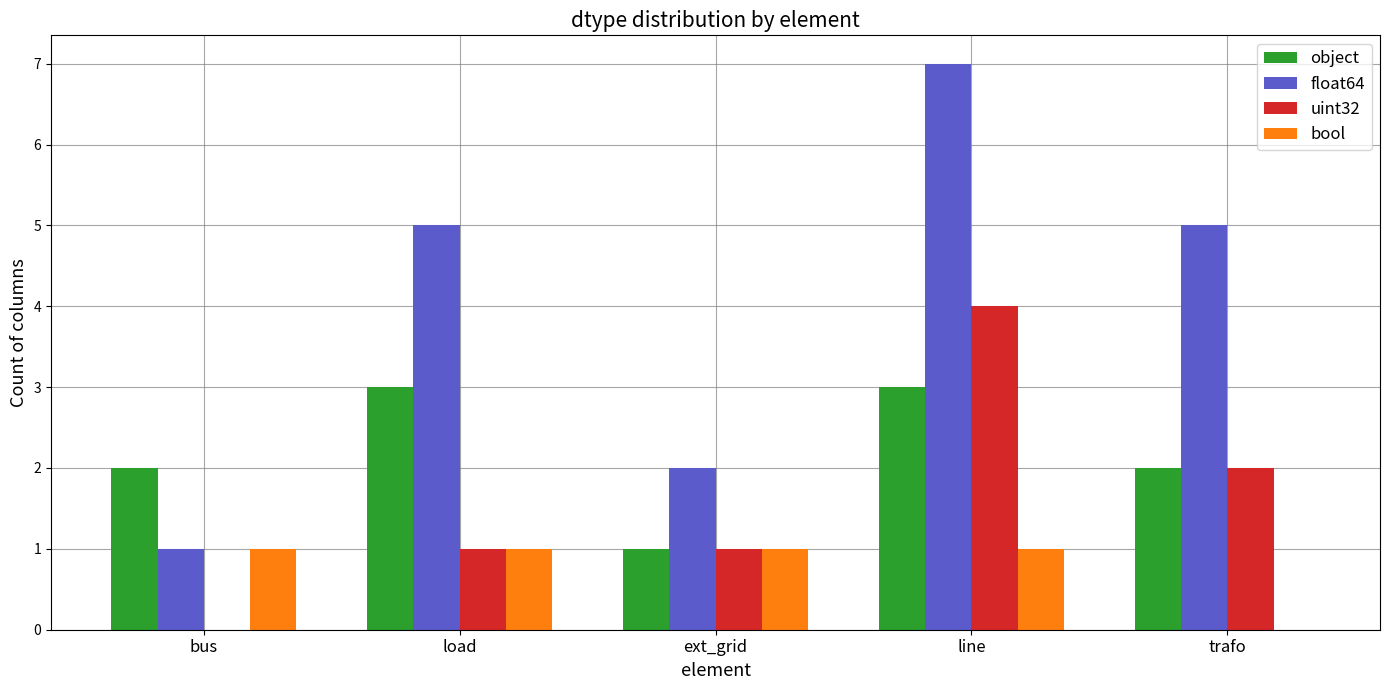

How many values in uint32 are above zero?

4